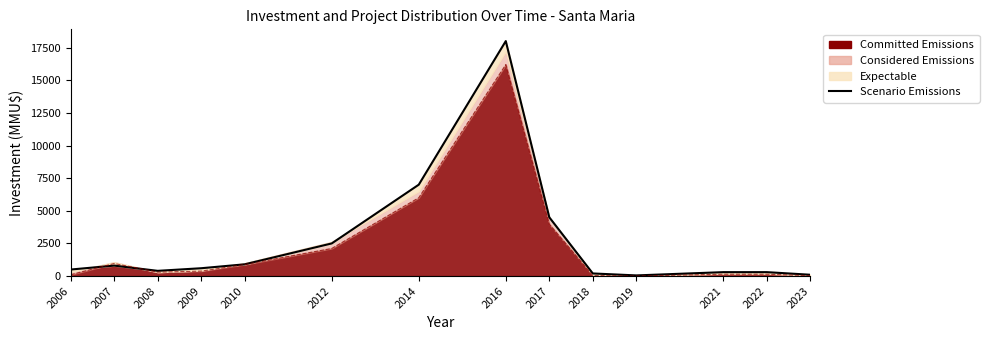

Reading right to left, list all the values displayed in this chart.

100	300	300	50	200	4500	18000	7000	2500	900	600	400	800	500